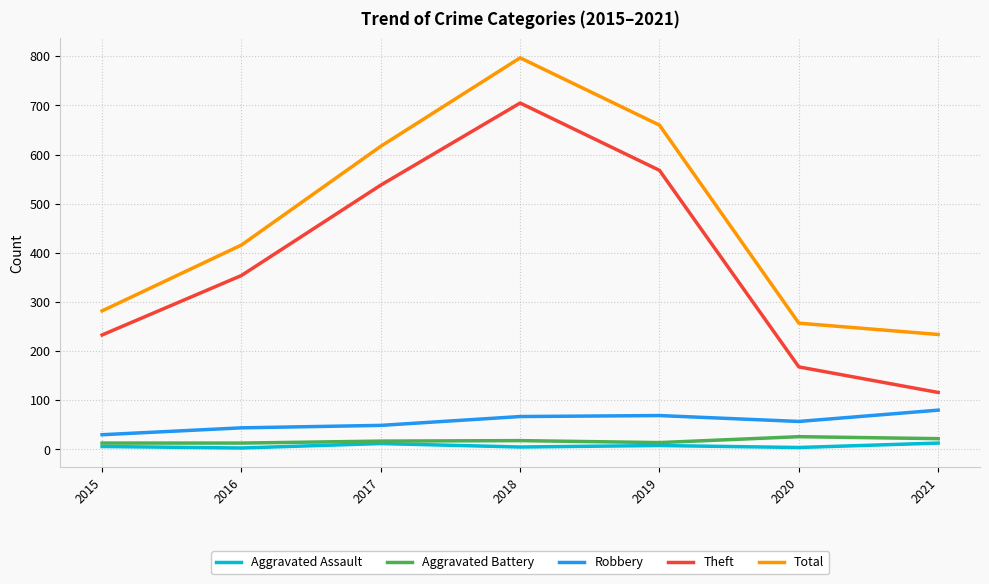

True or false: Aggravated Battery and Total cross at least once.

False